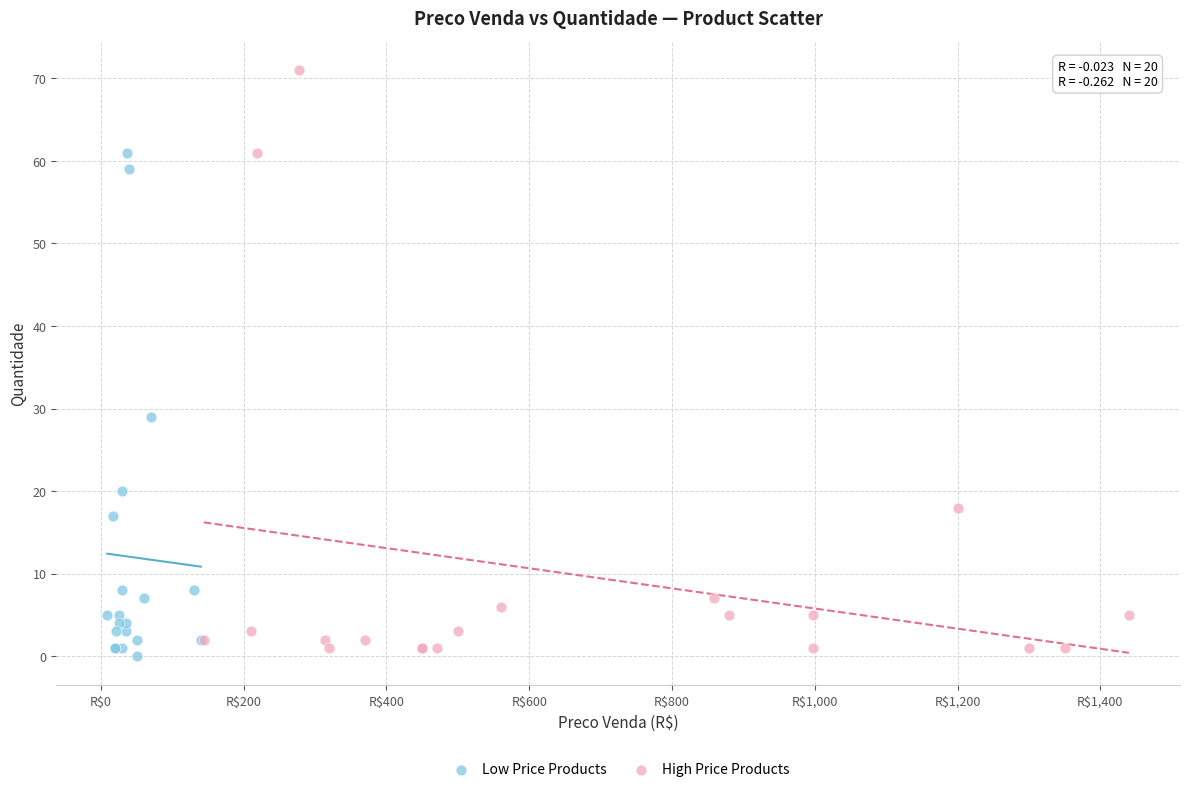

Which series has the largest Y range (max minus min)?

High Price Products